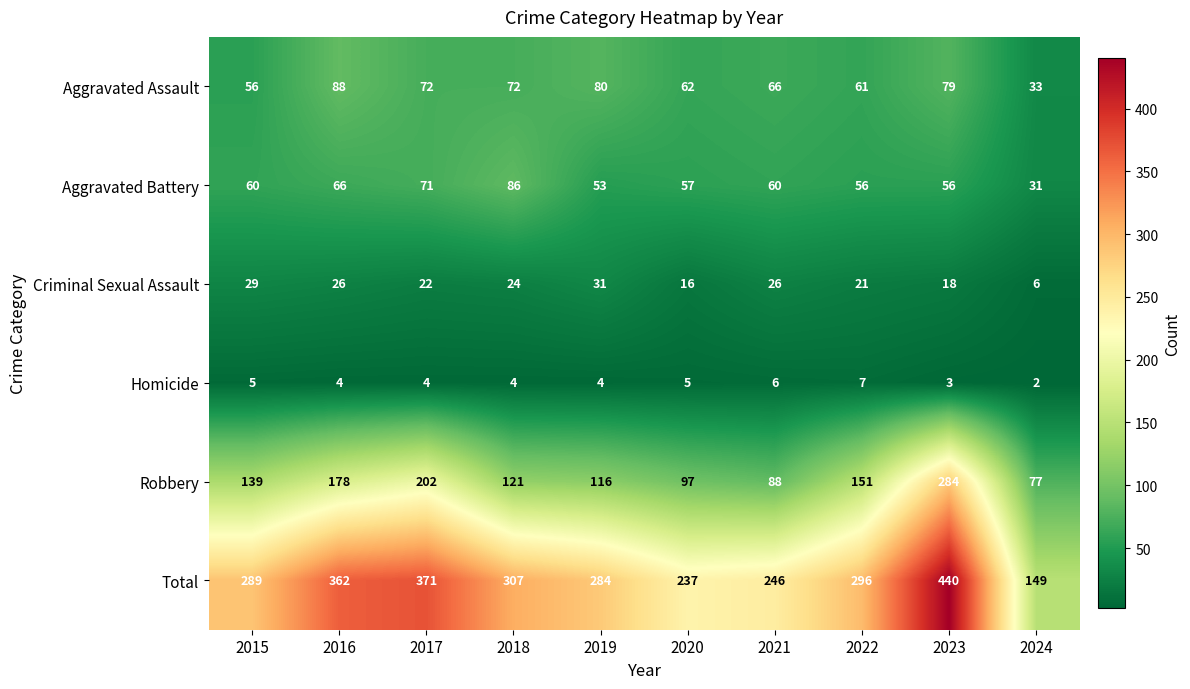

How many distinct data groups are displayed?

6